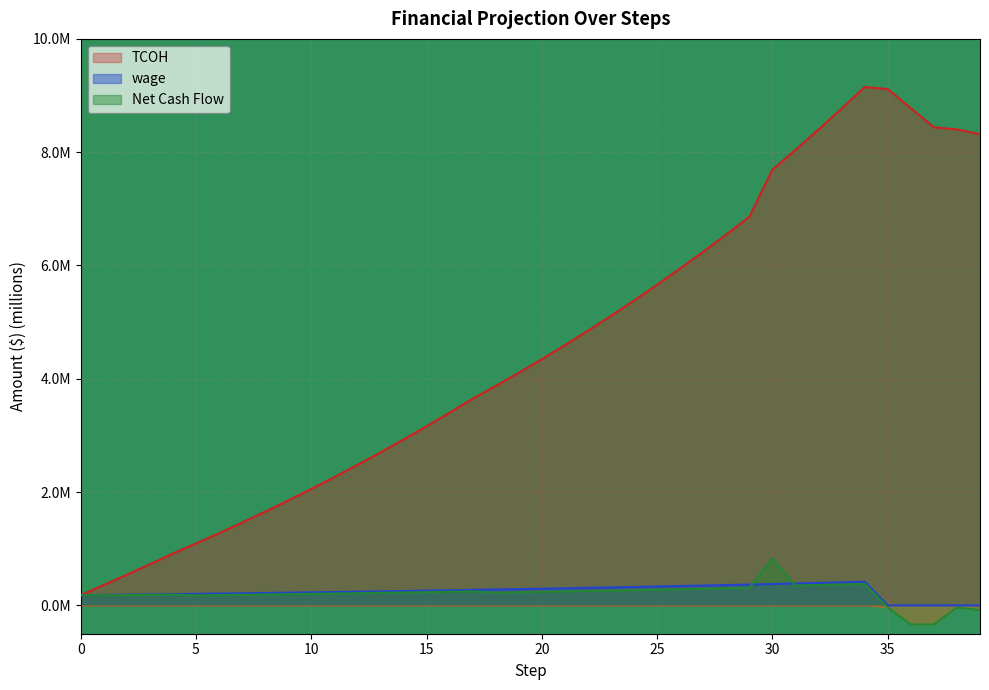

Reading left to right, list all the values displayed in this chart.

TCOH: 0.2	0.4	0.5	0.7	0.9	1.1	1.3	1.5	1.7	1.9	2.1	2.3	2.5	2.7	2.9	3.2	3.4	3.6	3.9	4.1	4.3	4.6	4.8	5.1	5.4	5.7	5.9	6.2	6.5	6.9	7.7	8.0	8.4	8.8	9.2	9.1	8.8	8.4	8.4	8.3
wage: 0.2	0.2	0.2	0.2	0.2	0.2	0.2	0.2	0.2	0.2	0.2	0.2	0.2	0.2	0.3	0.3	0.3	0.3	0.3	0.3	0.3	0.3	0.3	0.3	0.3	0.3	0.3	0.4	0.4	0.4	0.4	0.4	0.4	0.4	0.4	0.0	0.0	0.0	0.0	0.0
Net Cash Flow: 0.2	0.2	0.2	0.2	0.2	0.2	0.2	0.2	0.2	0.2	0.2	0.2	0.2	0.2	0.2	0.2	0.2	0.2	0.2	0.2	0.2	0.2	0.3	0.3	0.3	0.3	0.3	0.3	0.3	0.3	0.8	0.3	0.4	0.4	0.4	-0.0	-0.3	-0.3	-0.0	-0.1